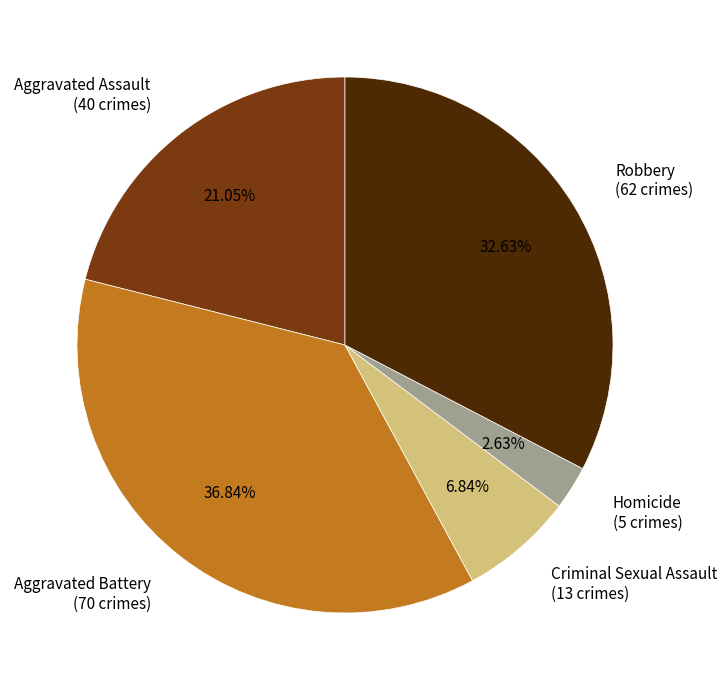

To the nearest percent, what percentage of the pie is Aggravated Battery?

37%